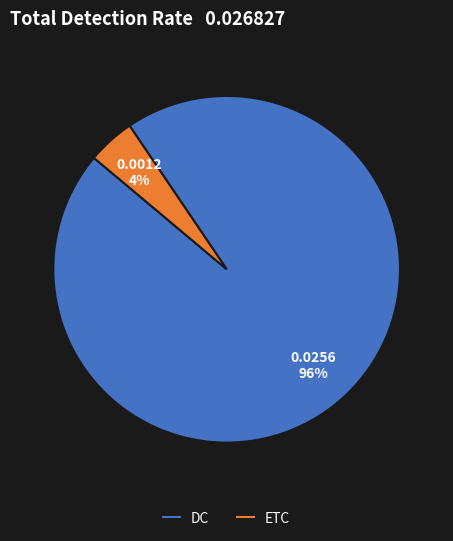

Count the number of slices in the pie.

2